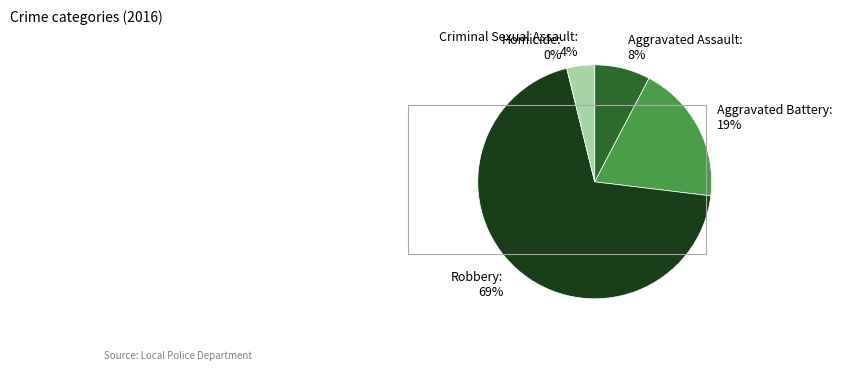

To the nearest percent, what is the difference between the largest and smallest slice percentages?

69%